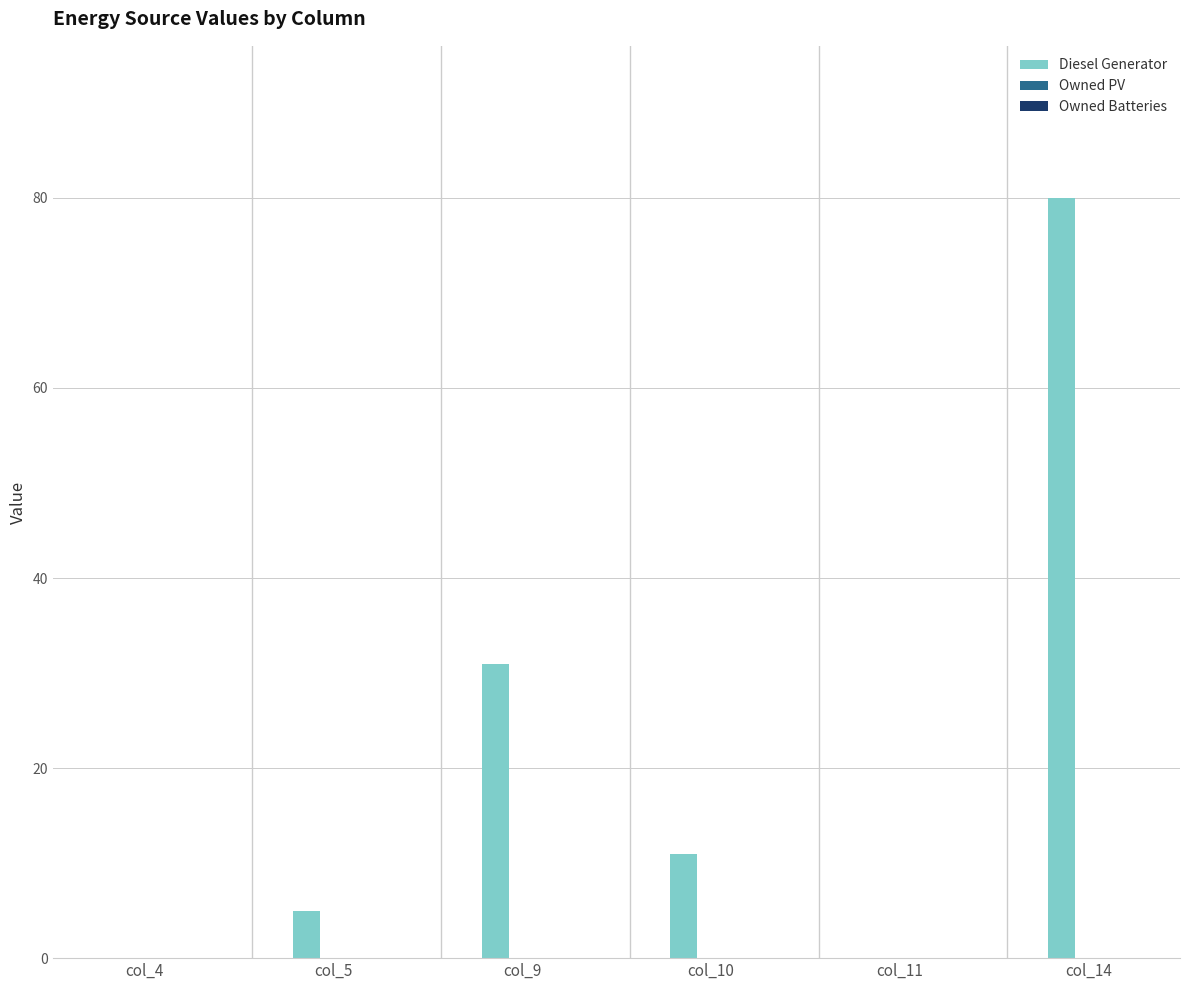

Is it true that the value at col_11 is 0?

True